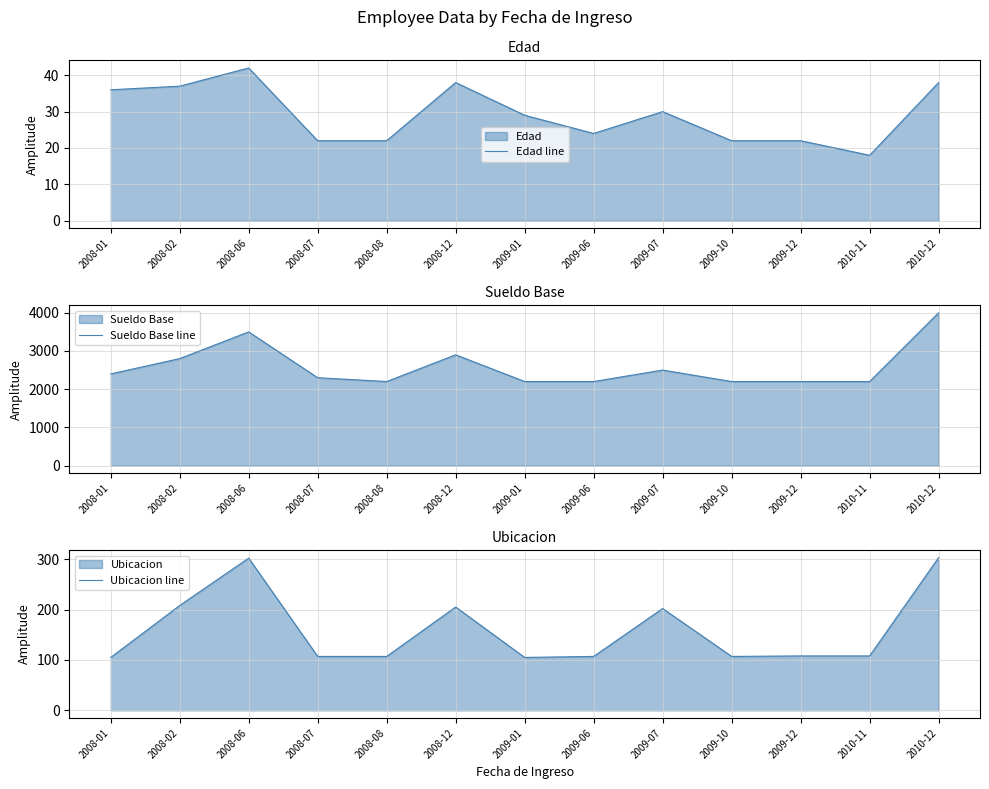

Which category has the highest value in the Ubicacion line series?

2010-12